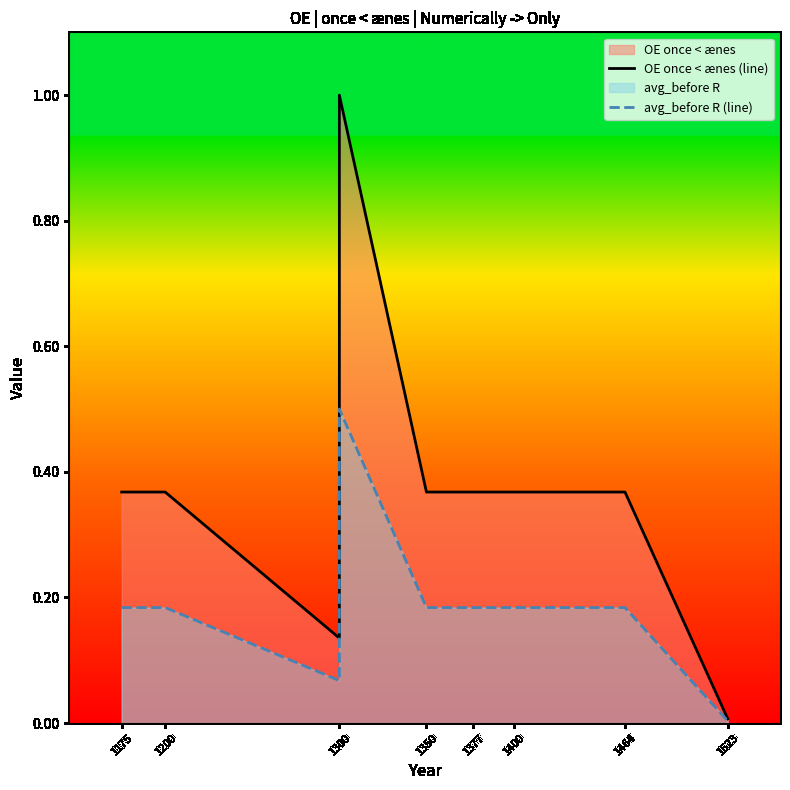

True or false: avg_before R (line) has more than 2 interior local peaks.

False